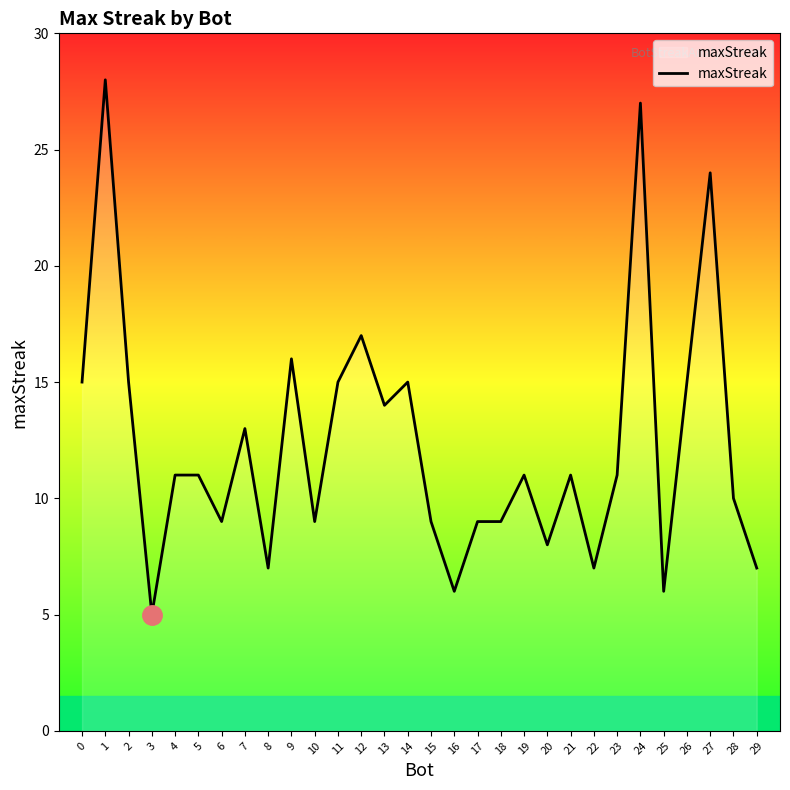

What is the average value?

12